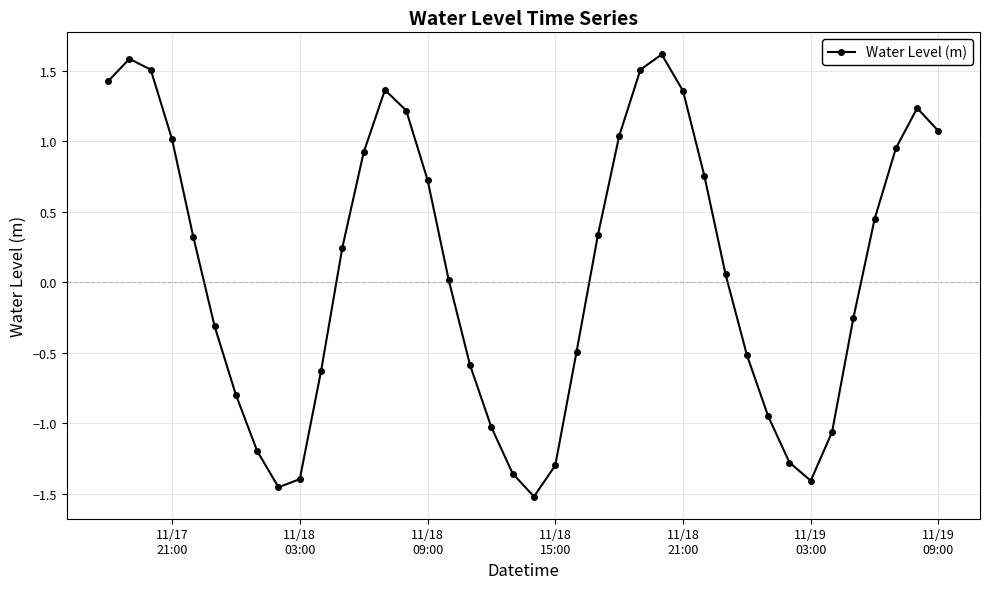

What is the maximum value shown in the chart?

1.6